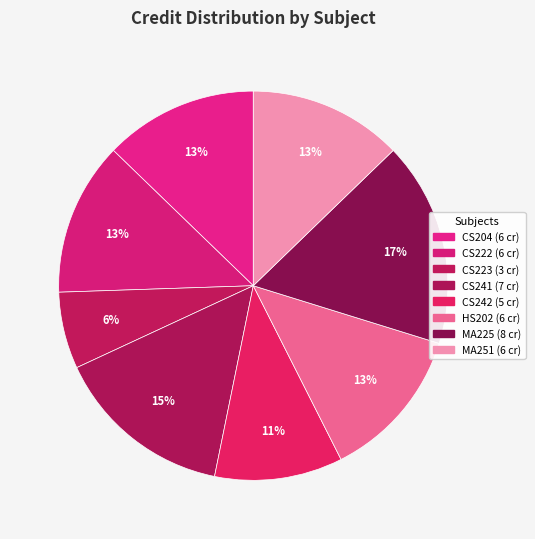

To the nearest percent, what is the average slice percentage?

12%